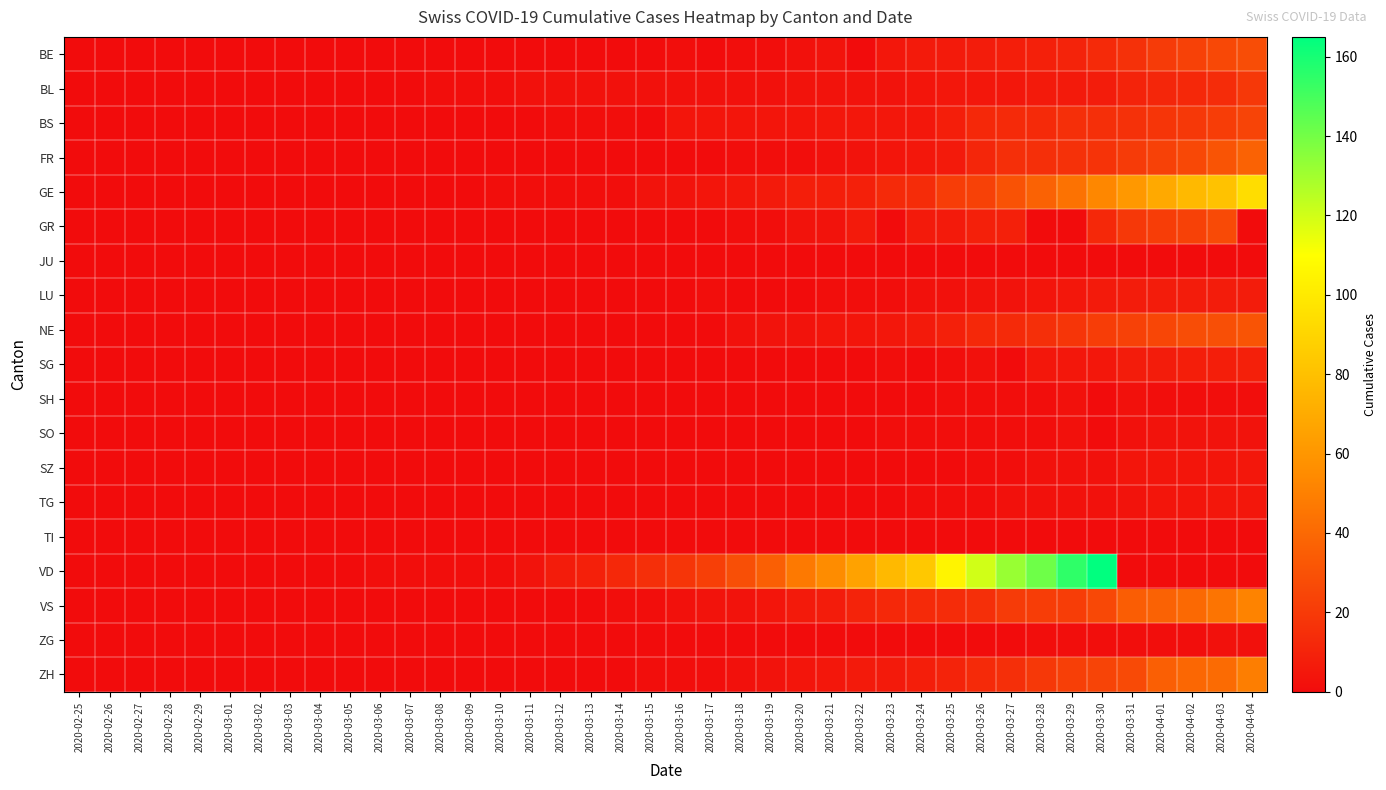

Count the number of categories in the chart.

40